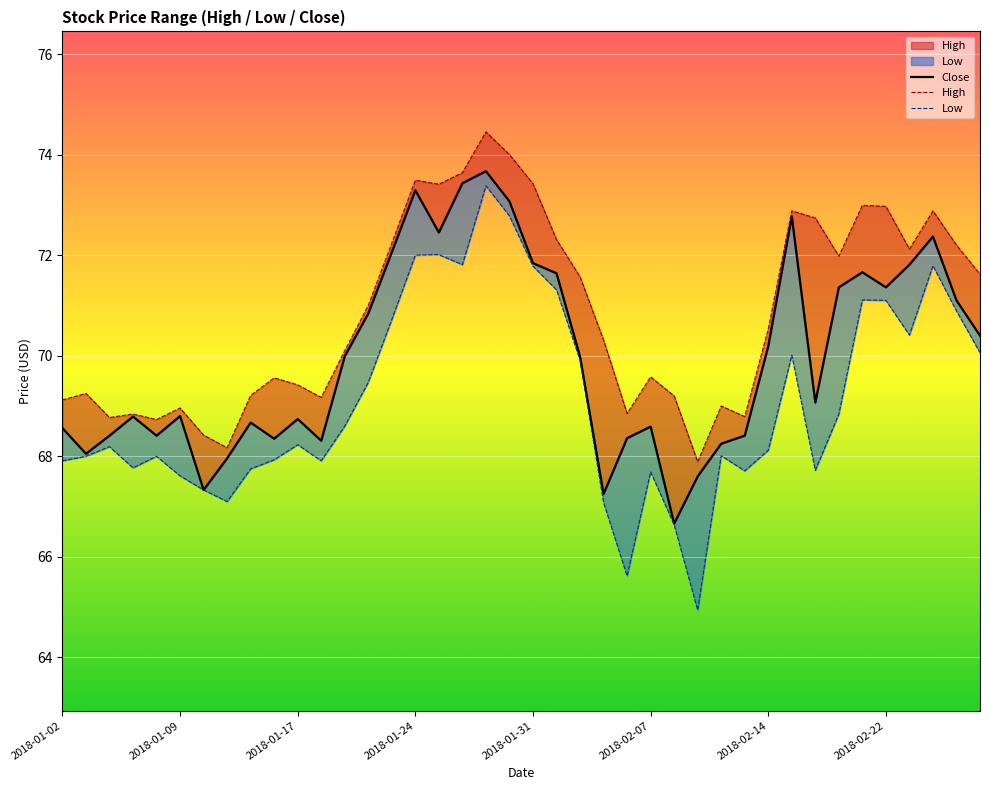

What are all the series names shown in the legend?

Close, High, Low